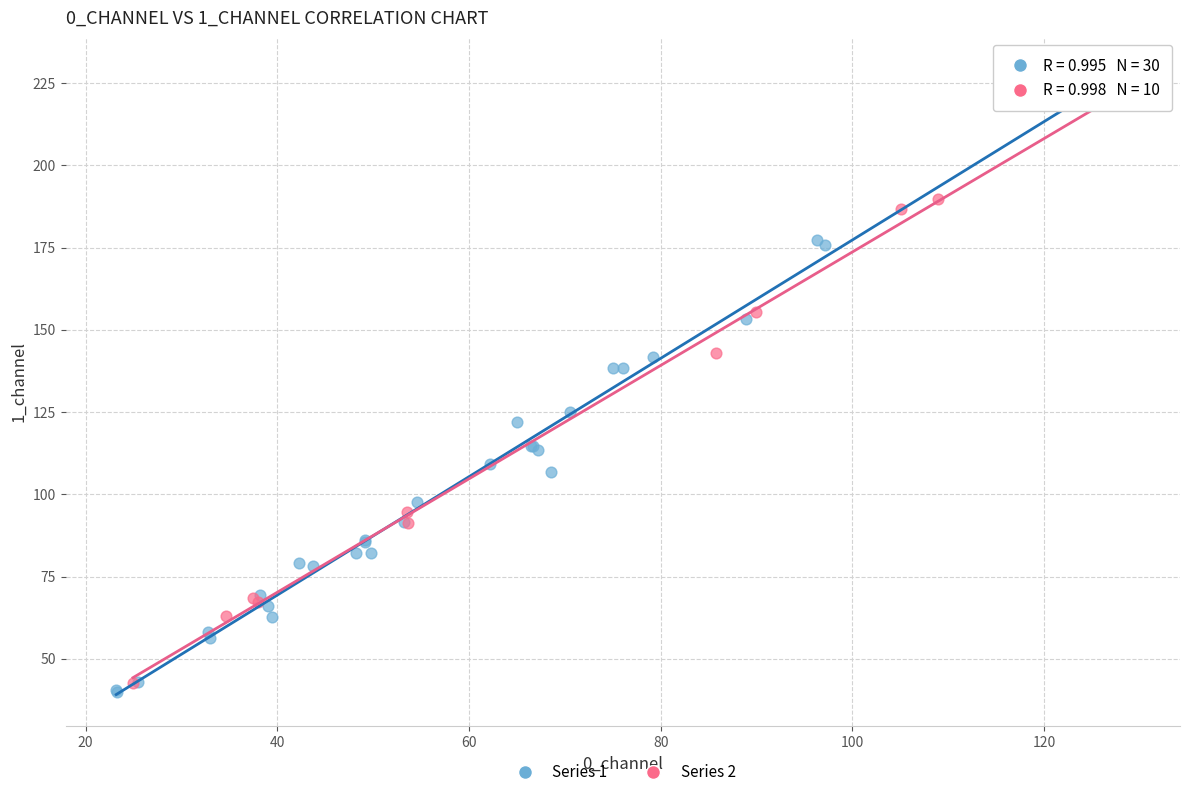

Which series has the largest Y range (max minus min)?

Series 1